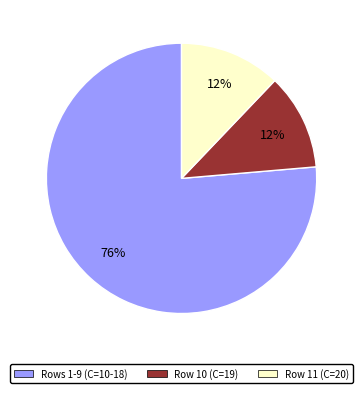

How many slices are in this pie chart?

3